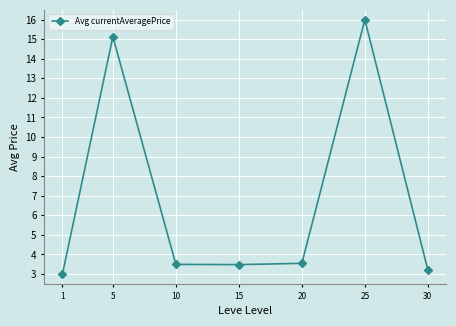

What is the difference between the maximum and minimum values?

13.0